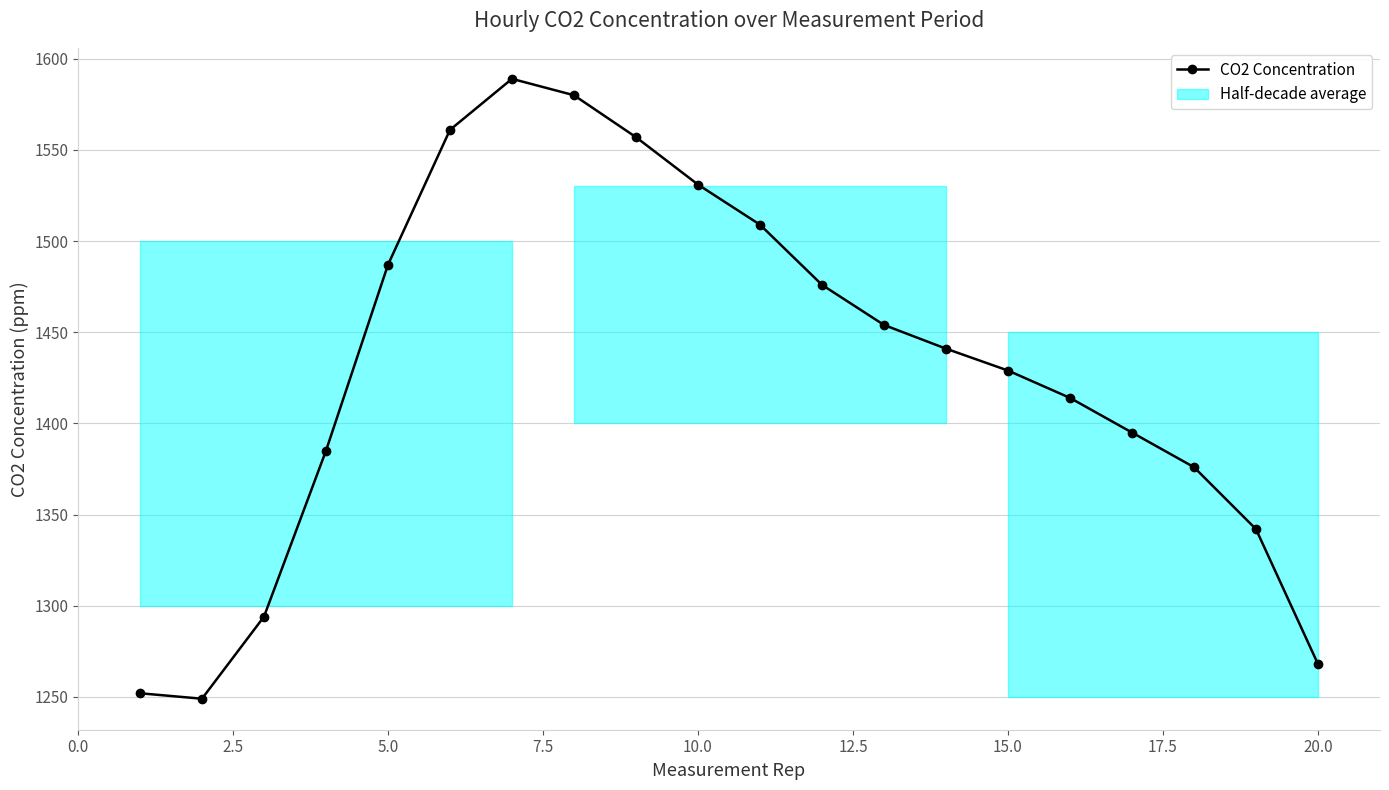

Is this an area chart (filled region under the line)?

No